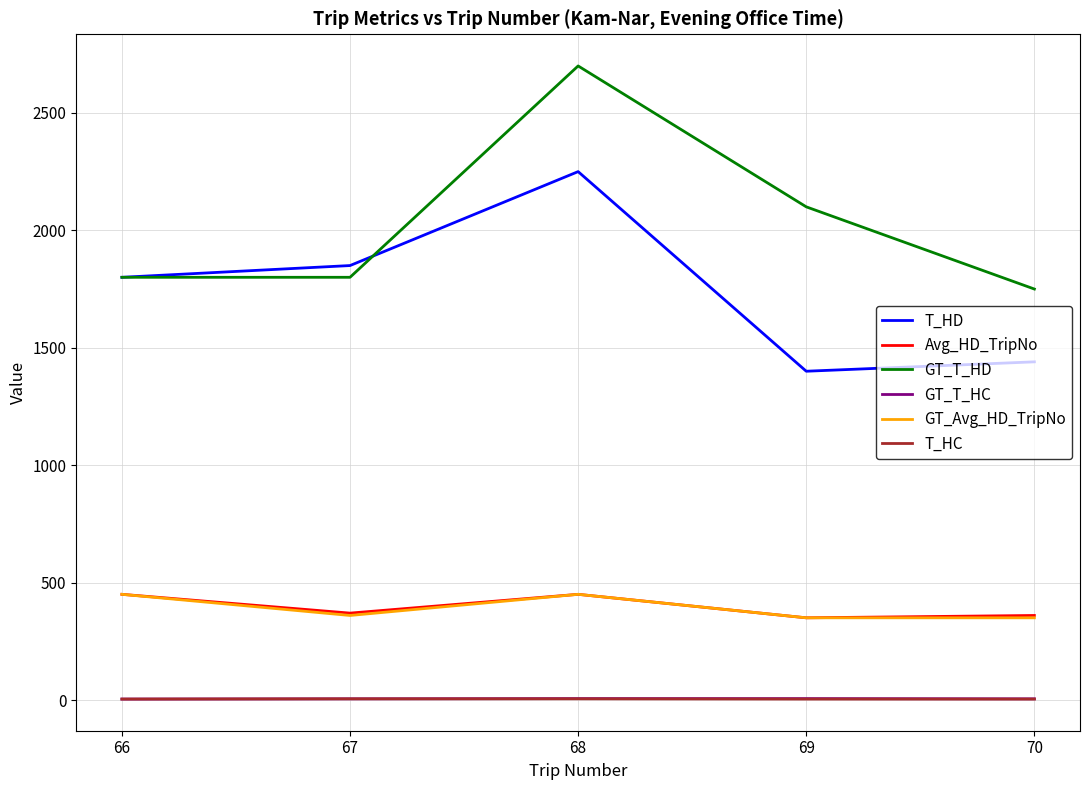

At how many categories does at least one series exceed 1352?

5